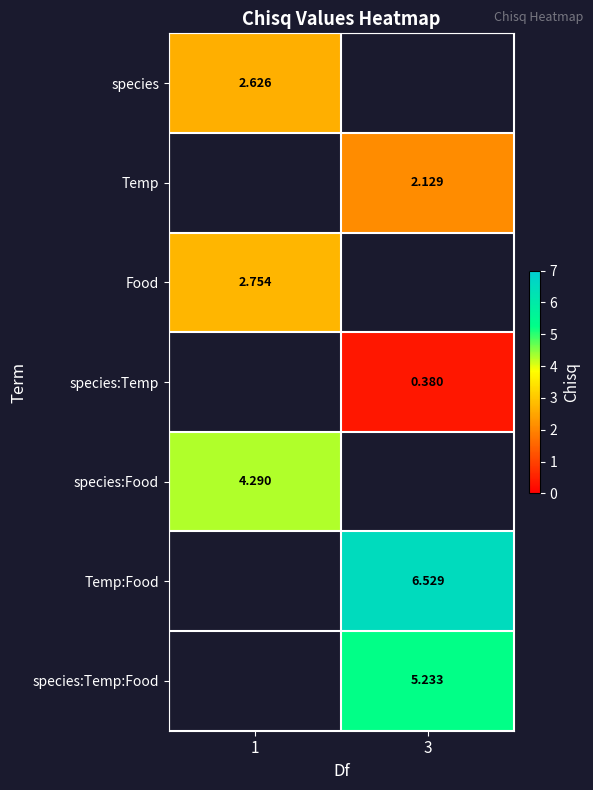

List the labels in order of row_4 value, smallest first.

1, 3